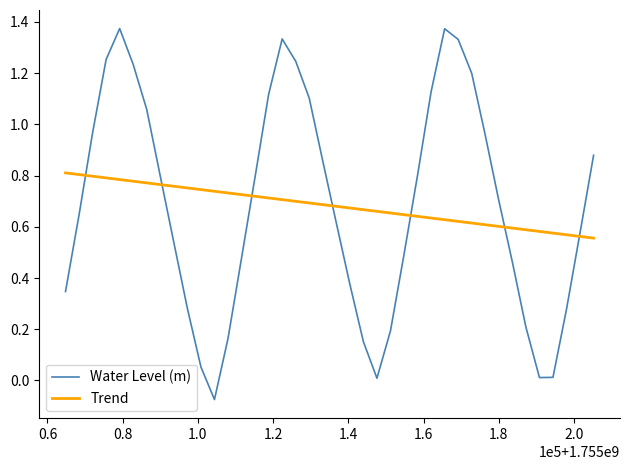

Which series has the largest range (max minus min)?

Water Level (m)